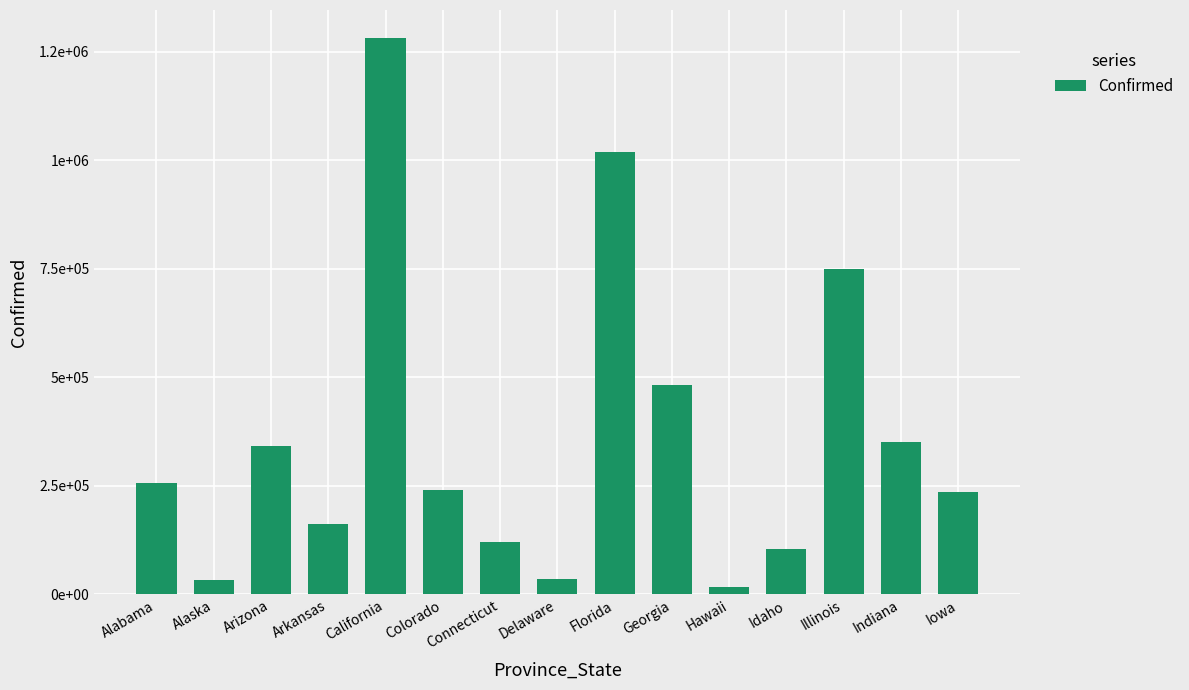

What position from the left is Iowa?

15